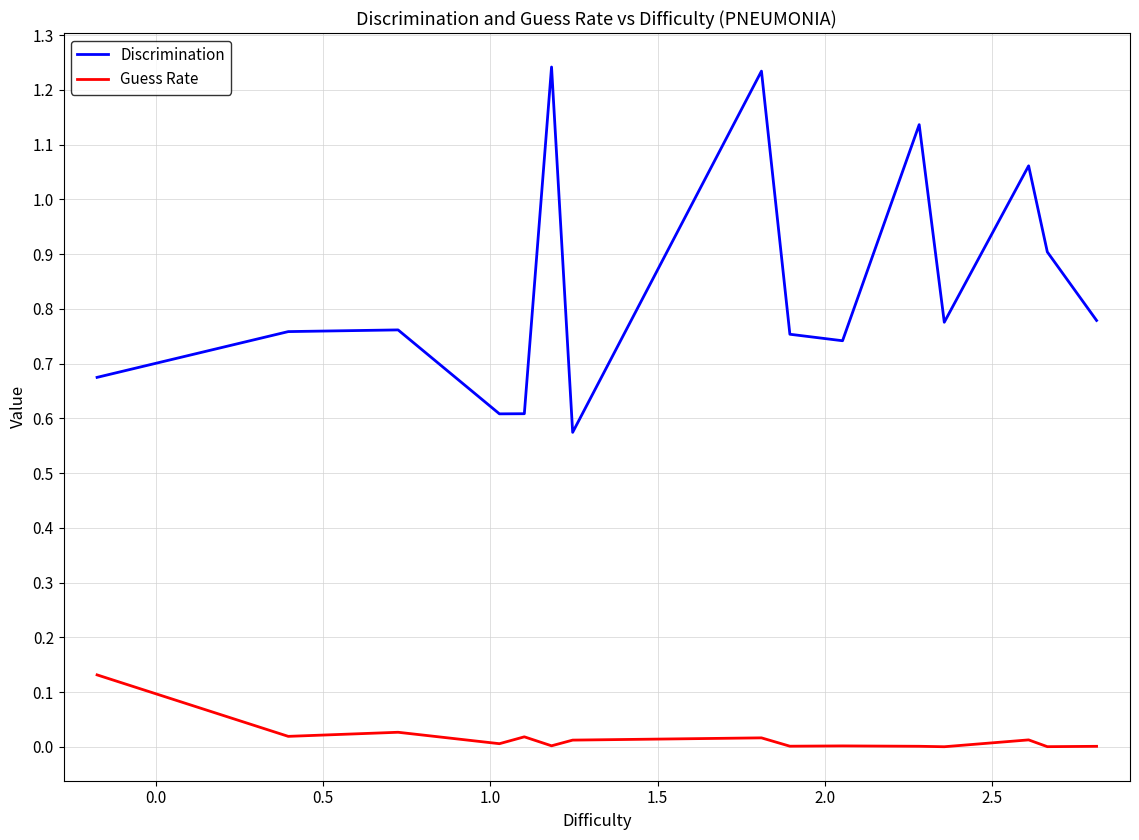

Rank the series by their average value, from lowest to highest.

Guess Rate, Discrimination